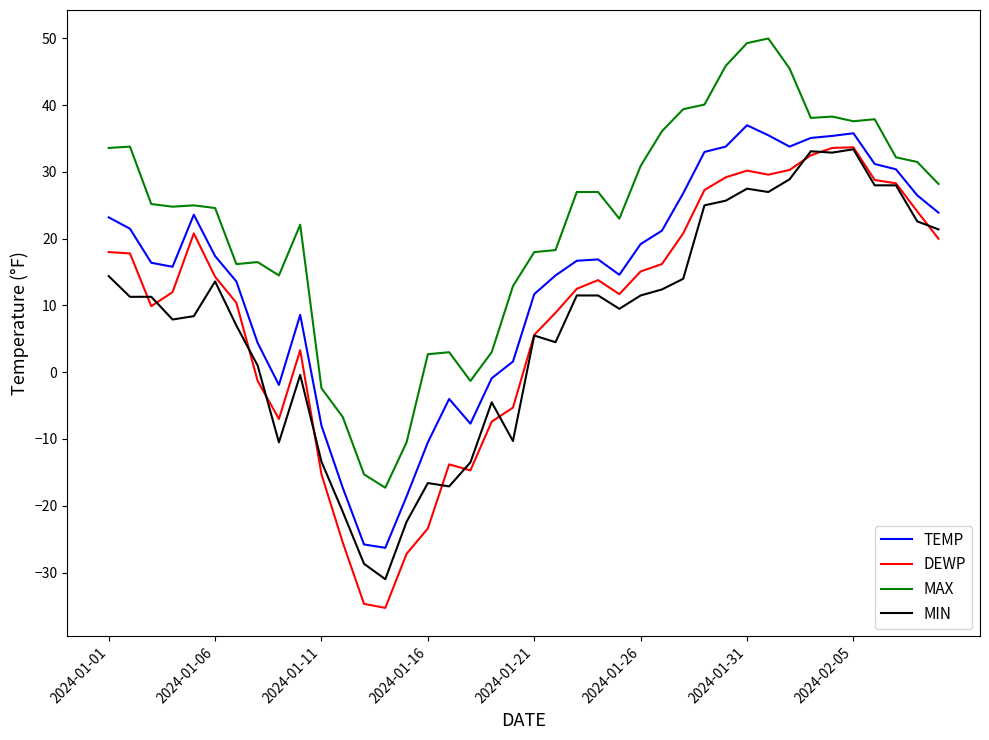

What are all the series names shown in the legend?

TEMP, DEWP, MAX, MIN